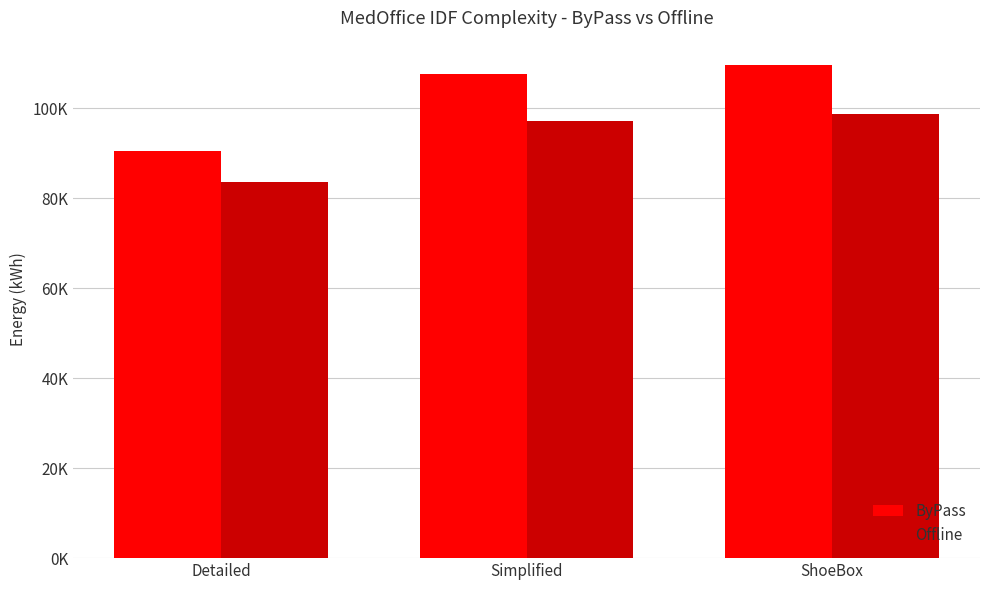

What position from the right is ShoeBox?

1